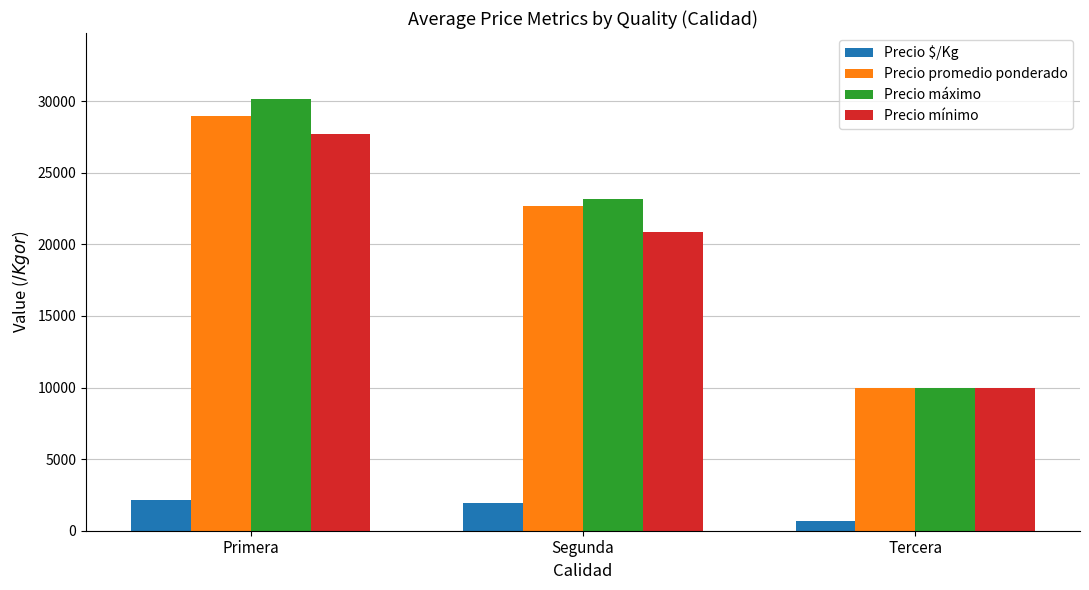

Reading left to right, what are all the values shown in this chart?

Precio $/Kg: Primera=2180	Segunda=1953	Tercera=667
Precio promedio ponderado: Primera=28966	Segunda=22667	Tercera=10000
Precio máximo: Primera=30150	Segunda=23133	Tercera=10000
Precio mínimo: Primera=27700	Segunda=20867	Tercera=10000